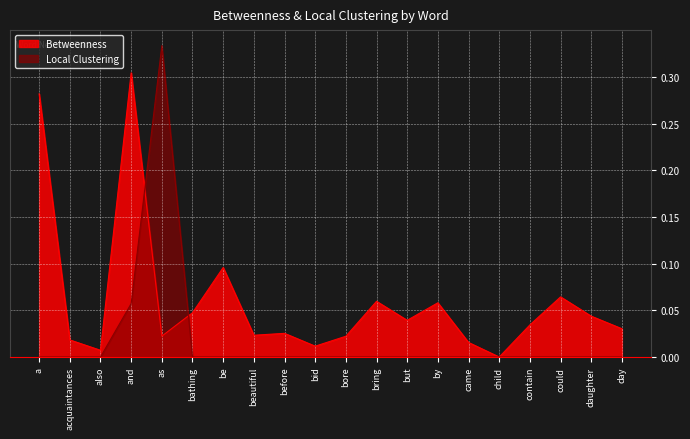

The Betweenness series shows 0.1 at contain. True or false?

False